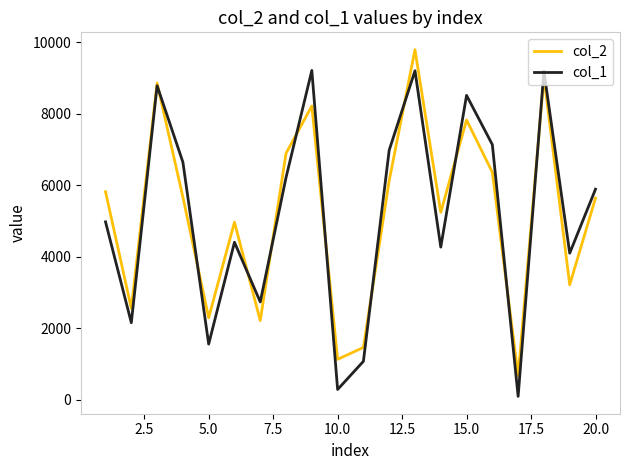

How many intersections are there between col_1 and col_2?

11